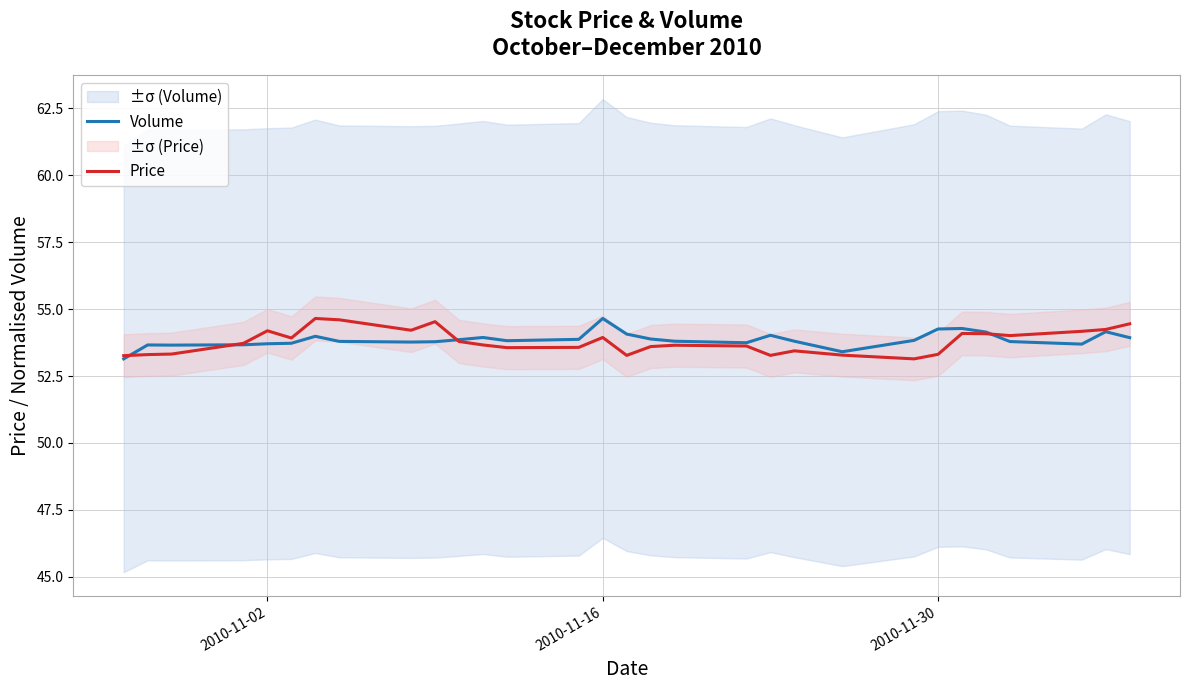

What are all the series names shown in the legend?

Volume, Price